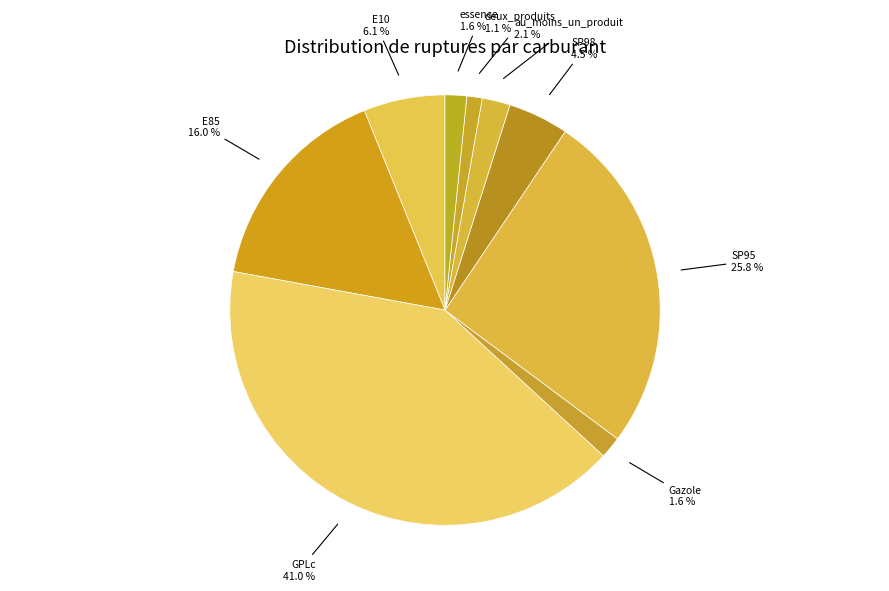

How much of the chart is everything except E10?

93.9%